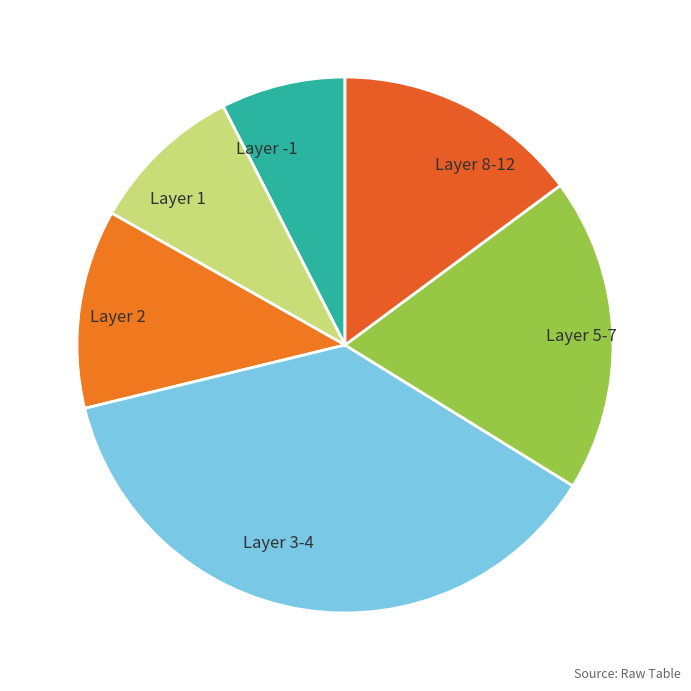

How many segments does this pie chart have?

6